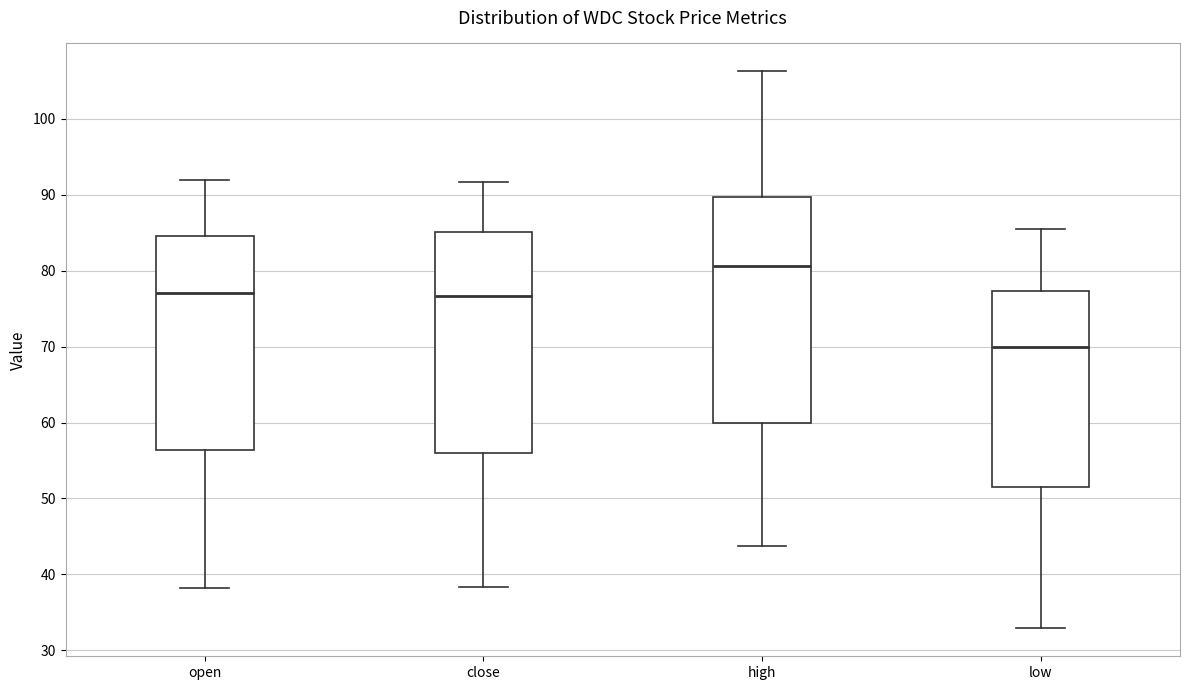

Reading left to right, read every box against the y-axis: the position of its median line, the range the box covers, and the ends of its whiskers. The values are not printed on the chart, so give them approximately, as read against the axis.

open: median 77, box 56 to 85, whiskers 38 to 92
close: median 77, box 56 to 85, whiskers 38 to 92
high: median 81, box 60 to 90, whiskers 44 to 106
low: median 70, box 51 to 77, whiskers 33 to 85